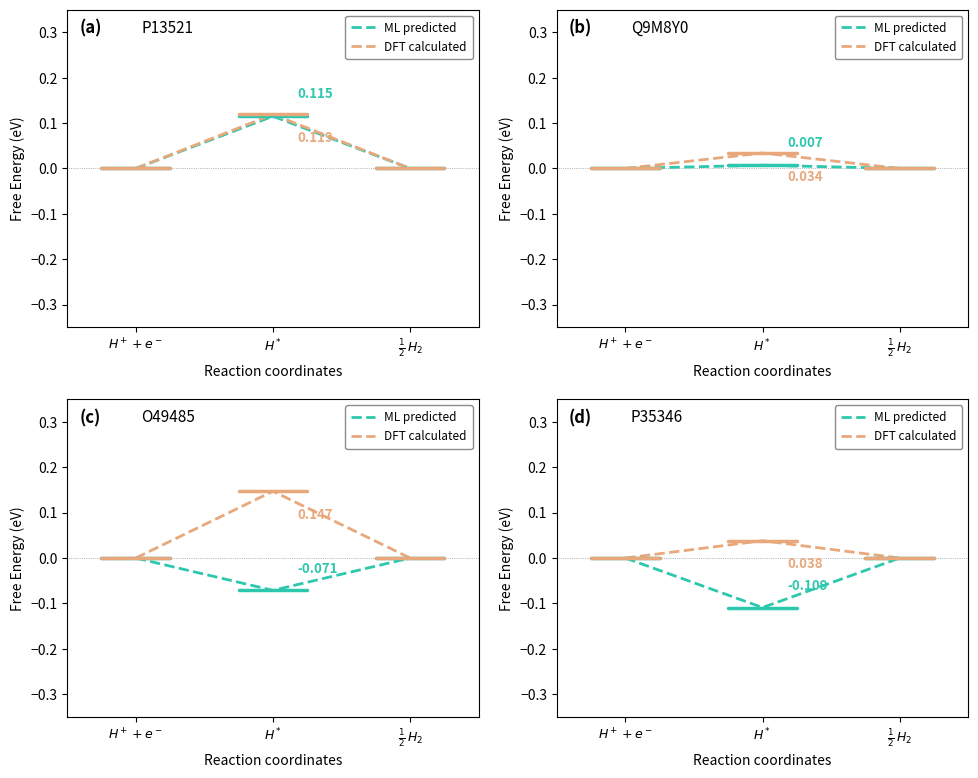

Is it true that DFT calculated equals -0.0 at $H^++e^-$?

False